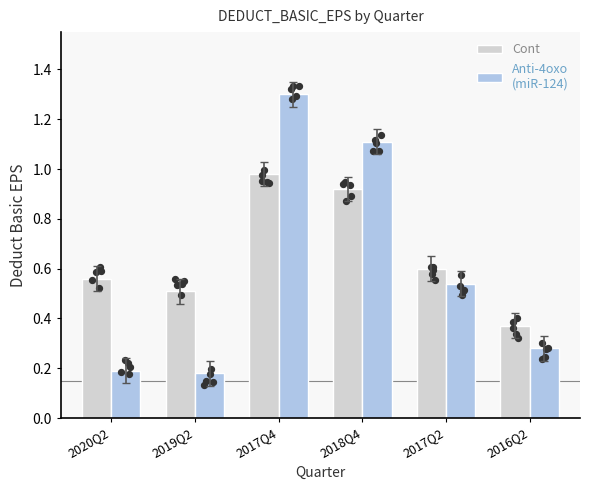

What is the total value across all series at 2016Q2?

0.7